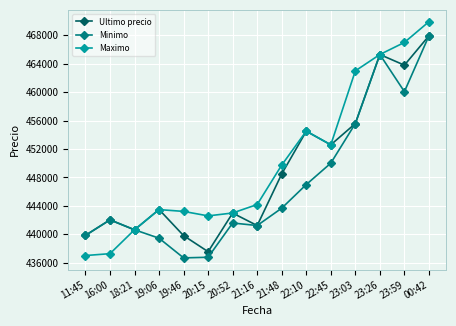

Count the number of categories in the chart.

15